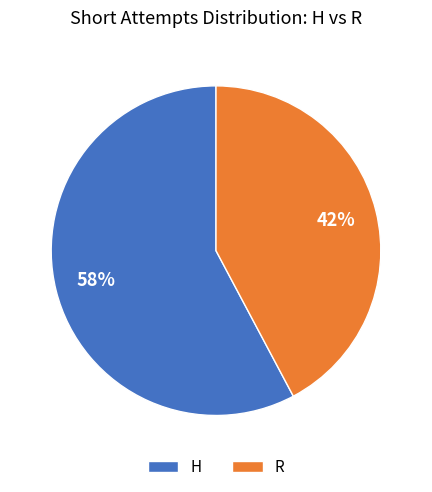

What is the ratio of the value at R to the value at H?

0.7